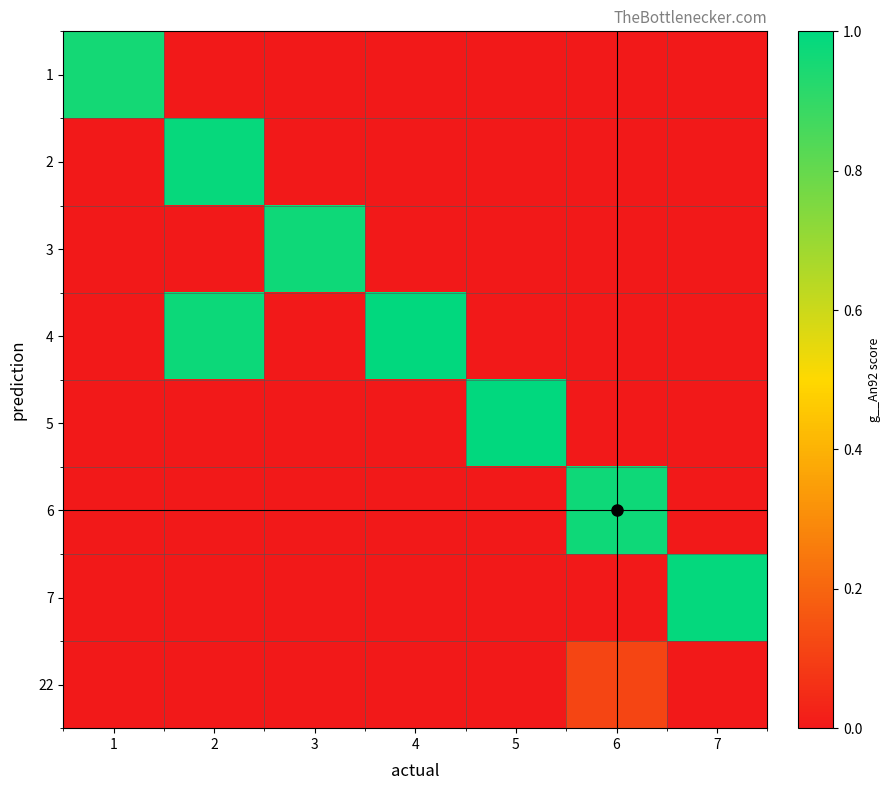

Rank the series at 5 from lowest to highest value.

1, 2, 3, 4, 6, 7, 22, 5